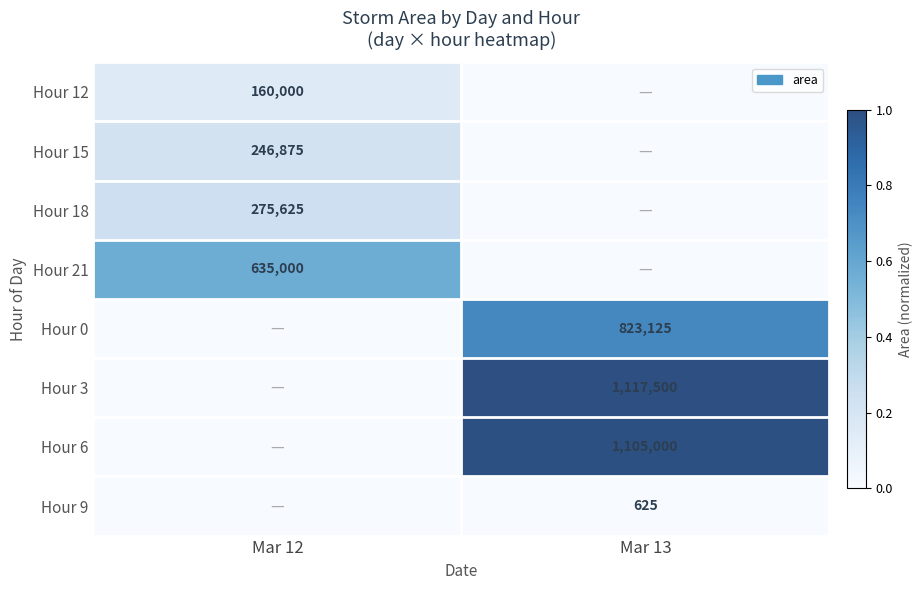

The value of Hour 9 at Mar 13 is 1019. True or false?

False